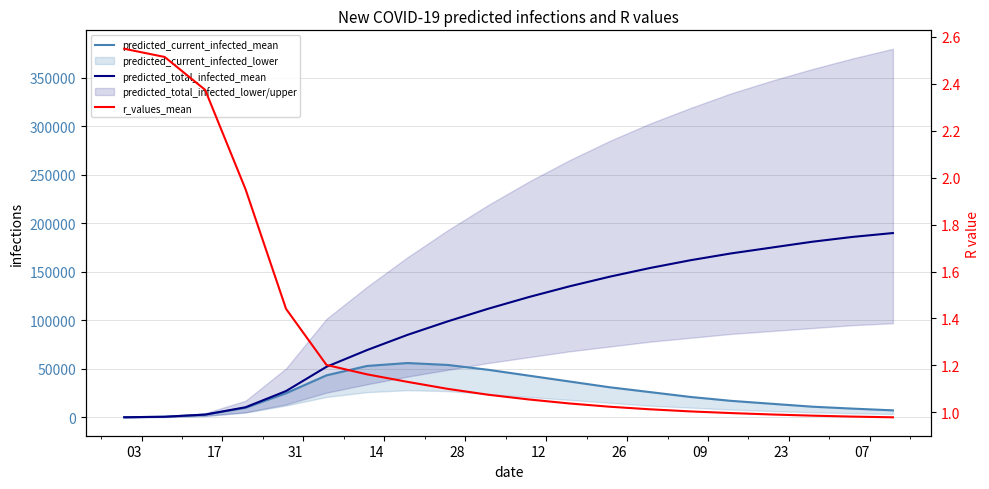

True or false: predicted_current_infected_mean and predicted_total_infected_mean intersect in this chart.

False